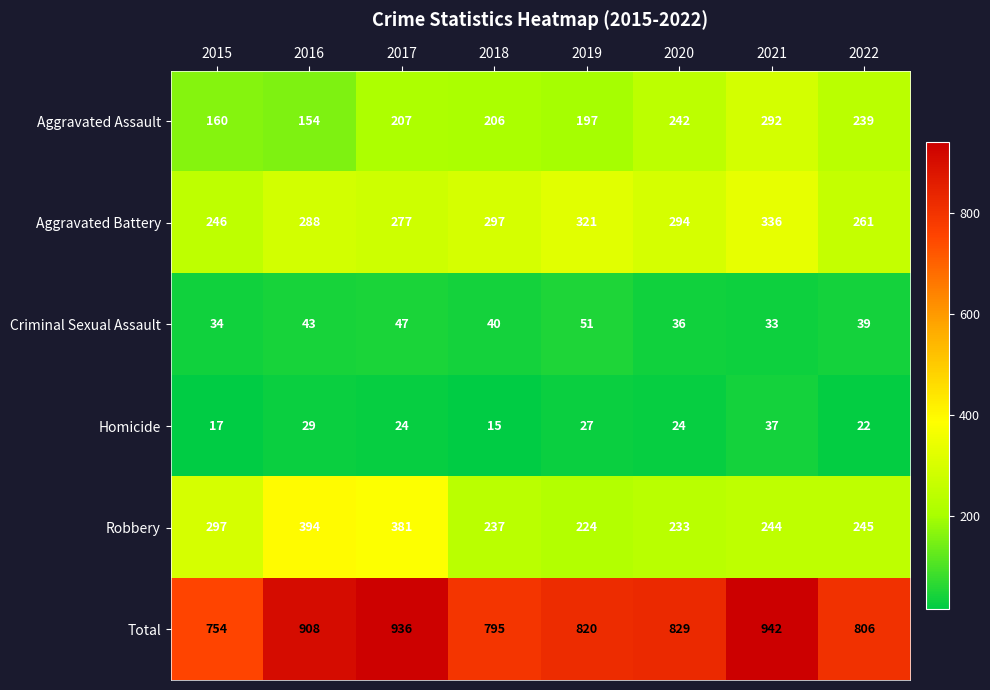

At which category is the sum across all series the highest?

2021